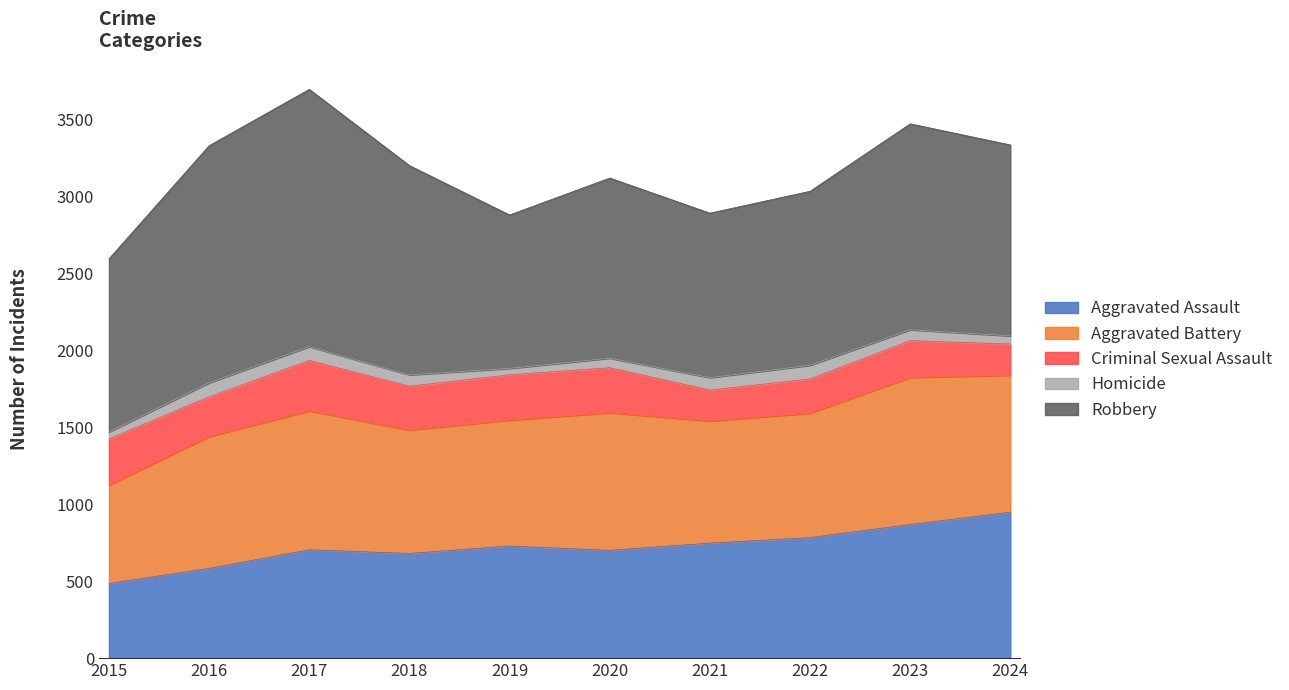

At which category does Criminal Sexual Assault reach its first local peak?

2017